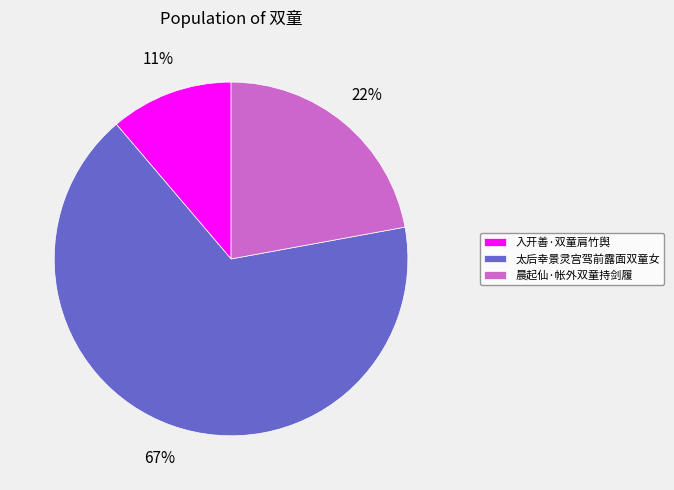

What percentage is the 太后幸景灵宫驾前露面双童女 slice, to the nearest percent?

67%